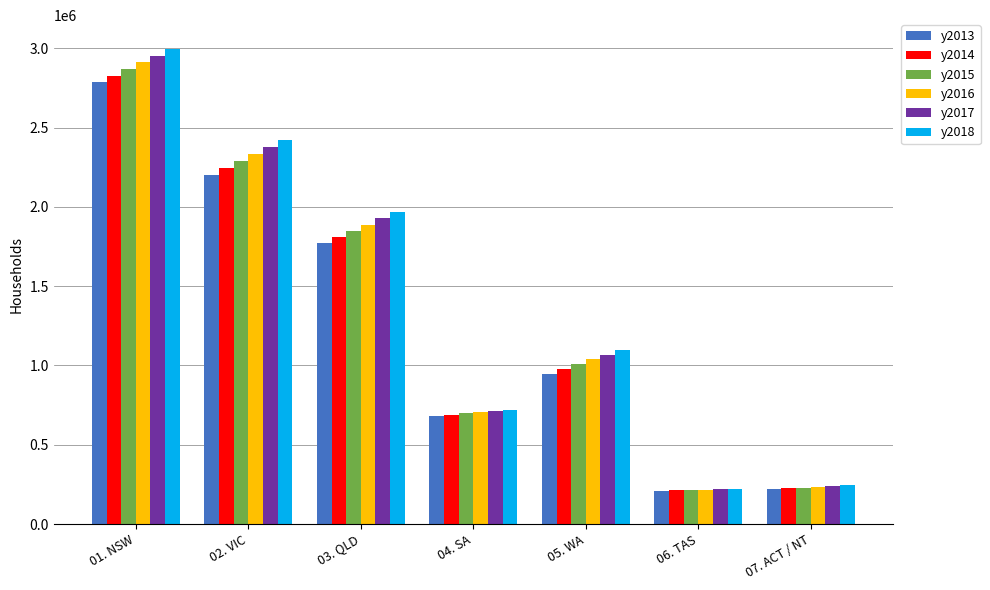

What is the spread (max minus min) of values at 01. NSW?

211411.5